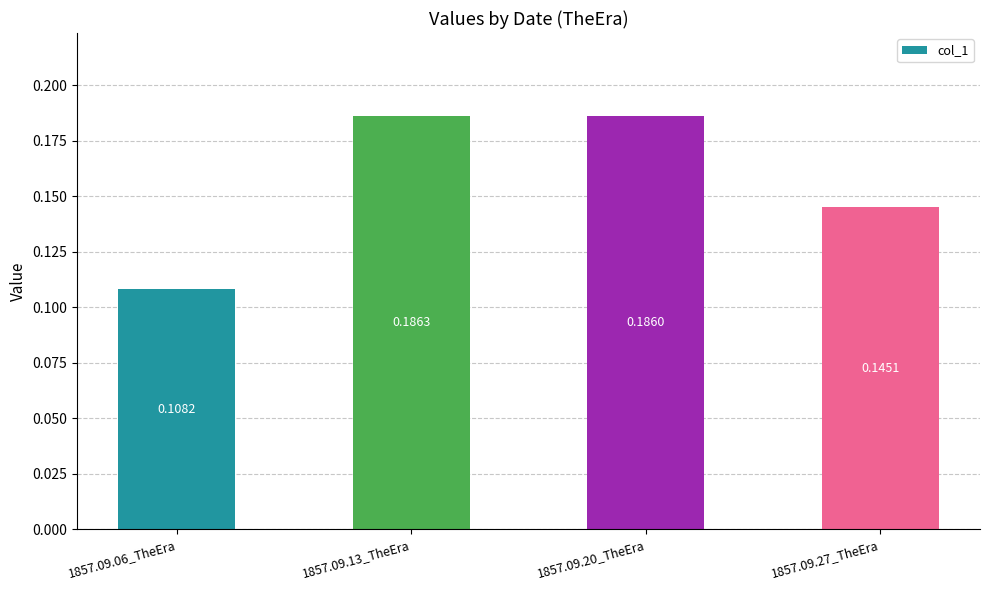

List the labels in order of value, largest first.

1857.09.13_TheEra, 1857.09.20_TheEra, 1857.09.27_TheEra, 1857.09.06_TheEra